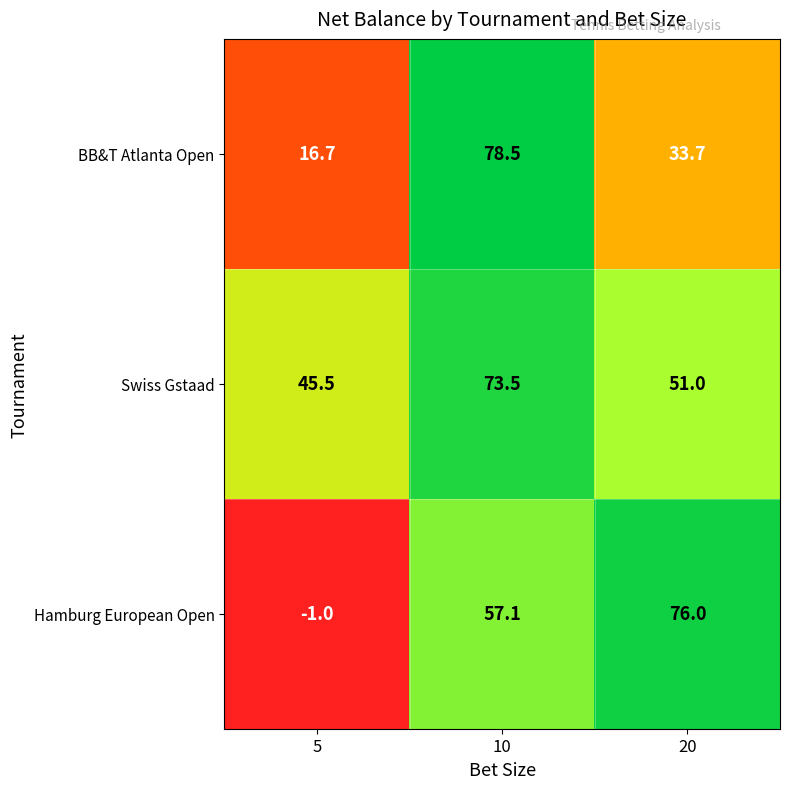

Which series has the largest total across all categories?

Swiss Gstaad